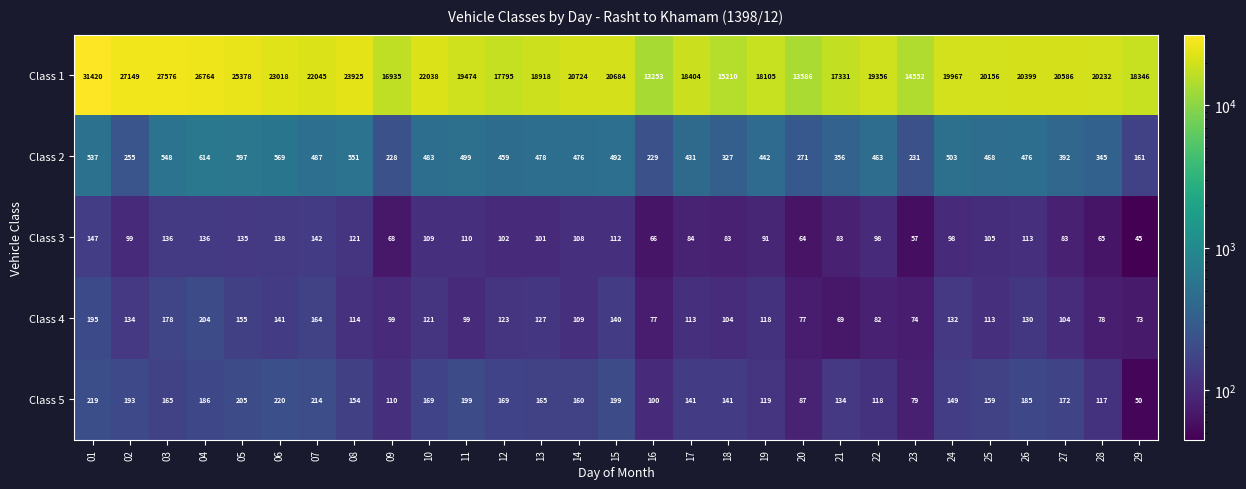

What is the greatest value displayed?

31420